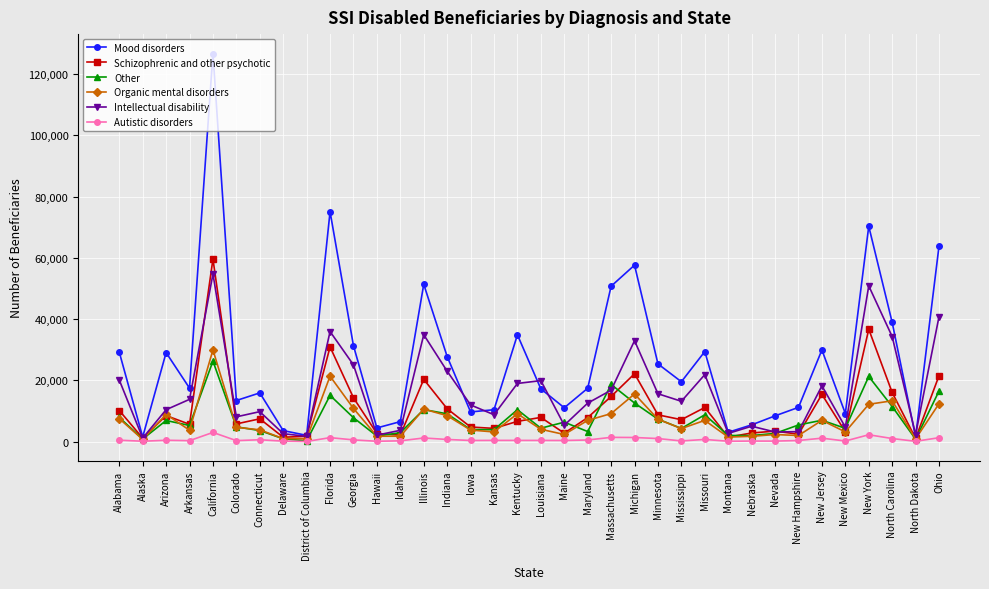

The value of Schizophrenic and other psychotic at Nevada is 3404. True or false?

True